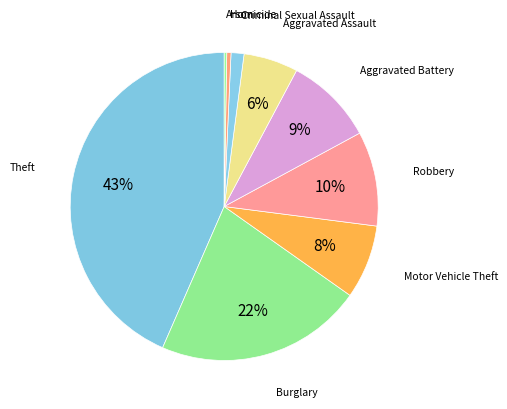

Is there any slice that represents more than half of the pie?

No